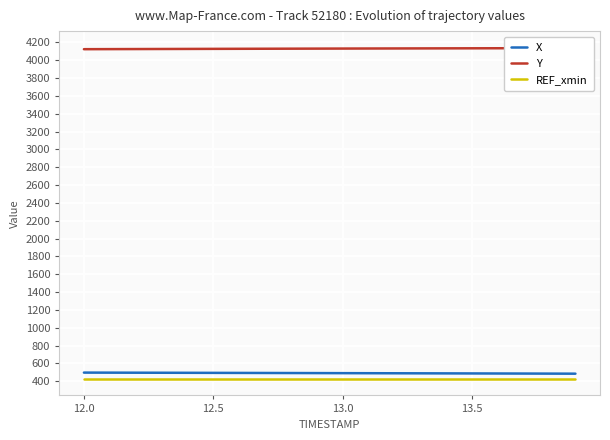

What are all the series names shown in the legend?

X, Y, REF_xmin